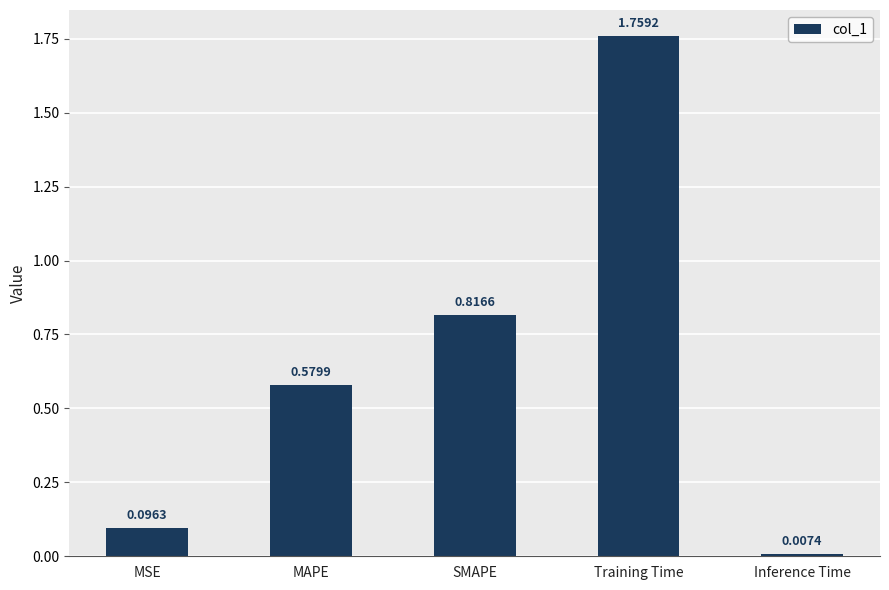

What position from the right is SMAPE?

3